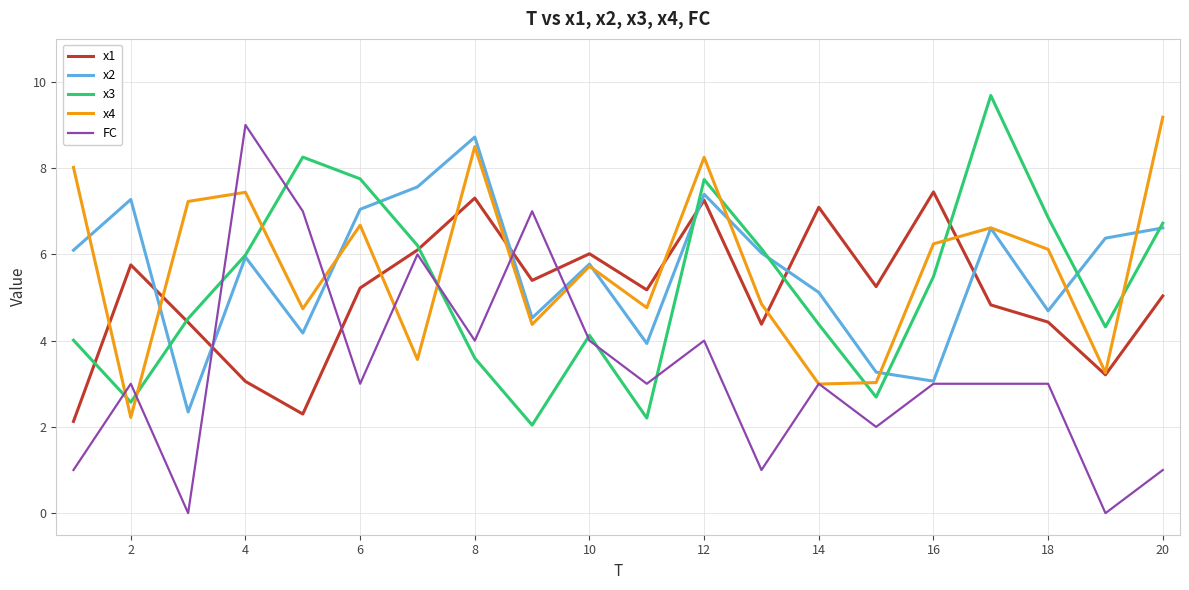

After their last crossing, which series has the higher values: FC or x4?

x4